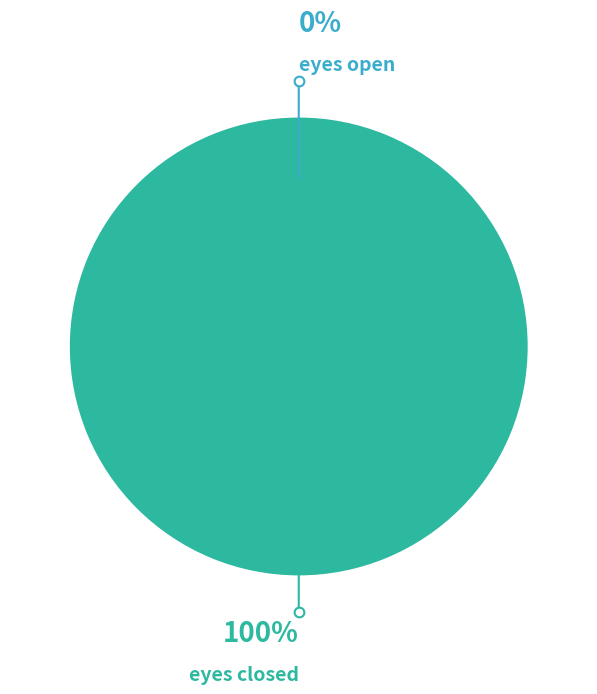

Which slice is the smallest?

eyes open